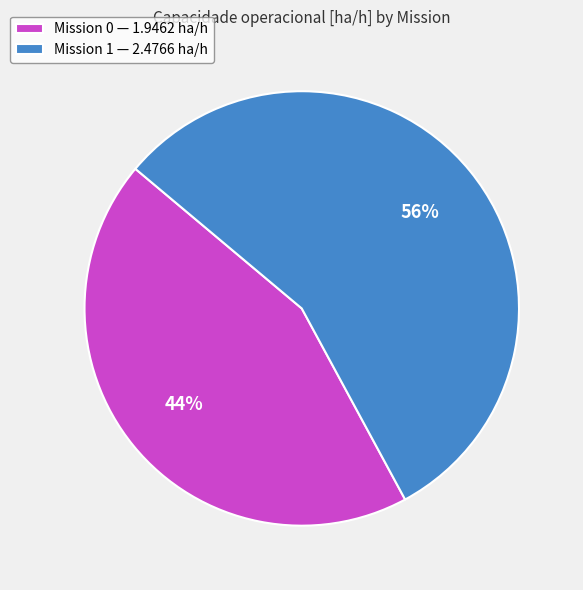

To the nearest percent, what portion does Mission 0 — 1.9462 ha/h represent?

44%